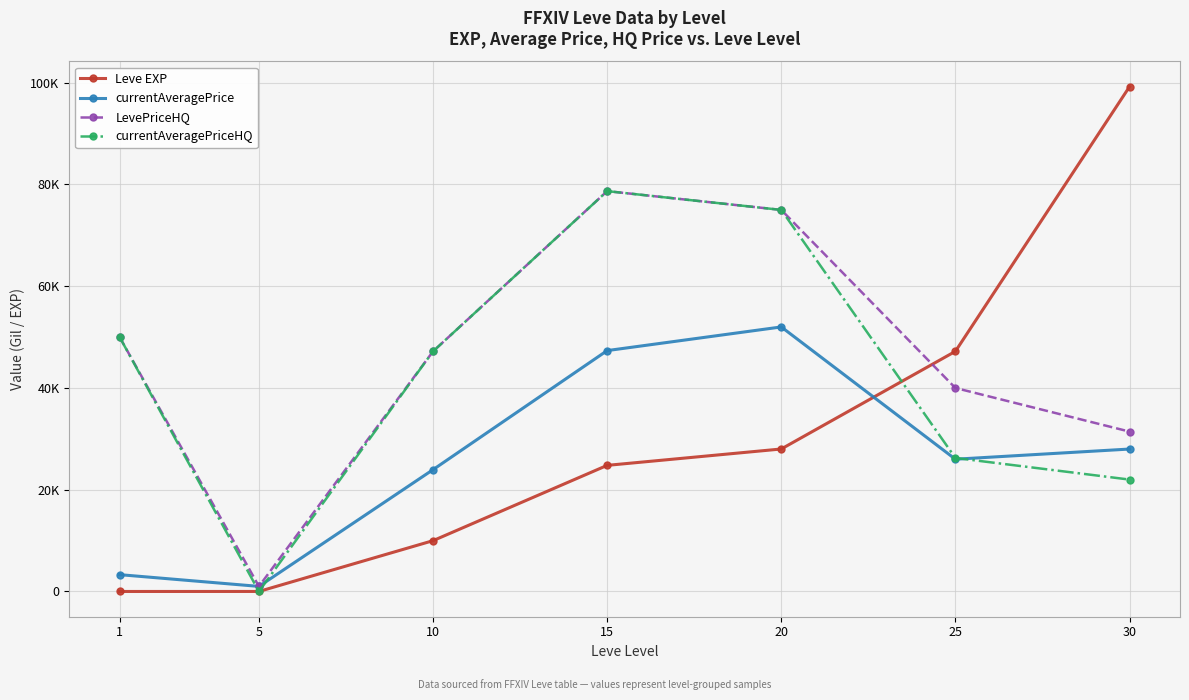

Reading left to right, transcribe all the data shown in this chart.

Leve EXP: 1=1	5=6	10=9990	15=24790	20=28010	25=47200	30=99220
currentAveragePrice: 1=3307	5=1000	10=23949	15=47350	20=52000	25=25999	30=27998
LevePriceHQ: 1=50000	5=1000	10=47200	15=78695	20=75000	25=40000	30=31428
currentAveragePriceHQ: 1=50000	5=0	10=47200	15=78695	20=75000	25=26249	30=21997